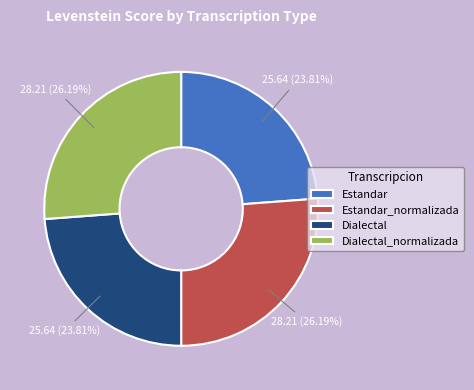

Is the sum of Estandar_normalizada and Dialectal_normalizada greater than half?

Yes